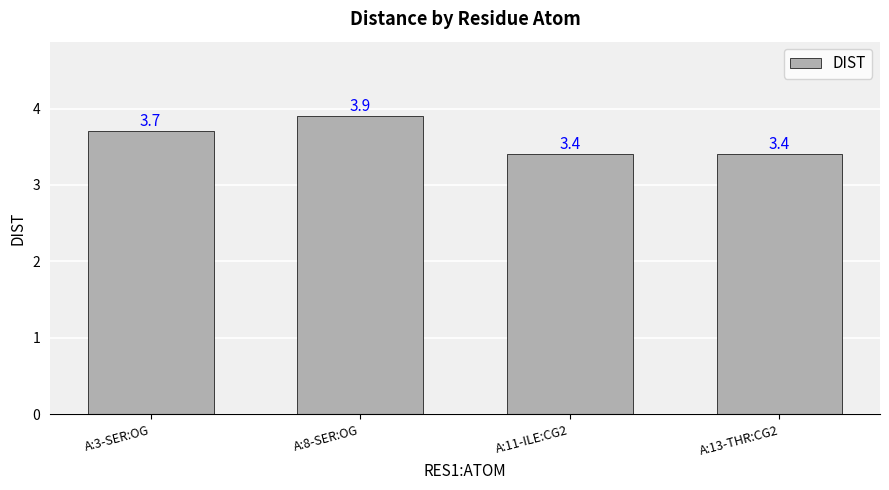

What is the label of the 4th bar from the right?

A:3-SER:OG